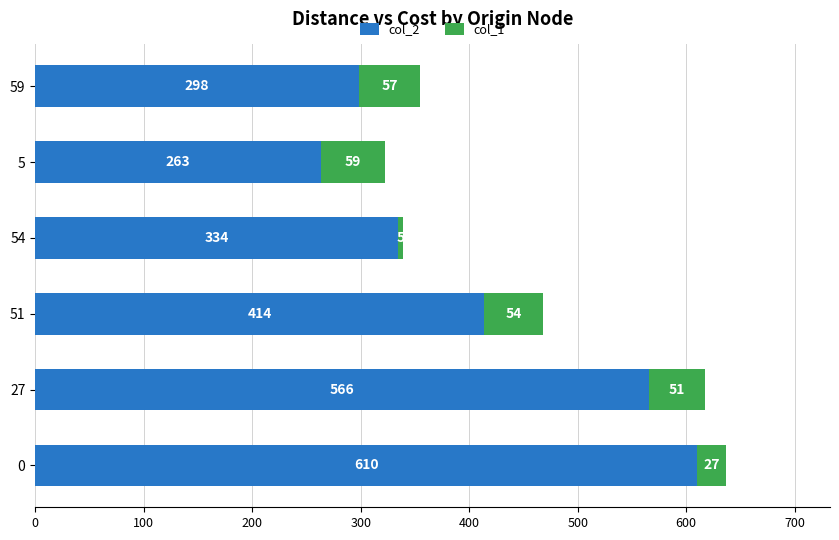

The col_2 series shows 263 at 5. True or false?

True